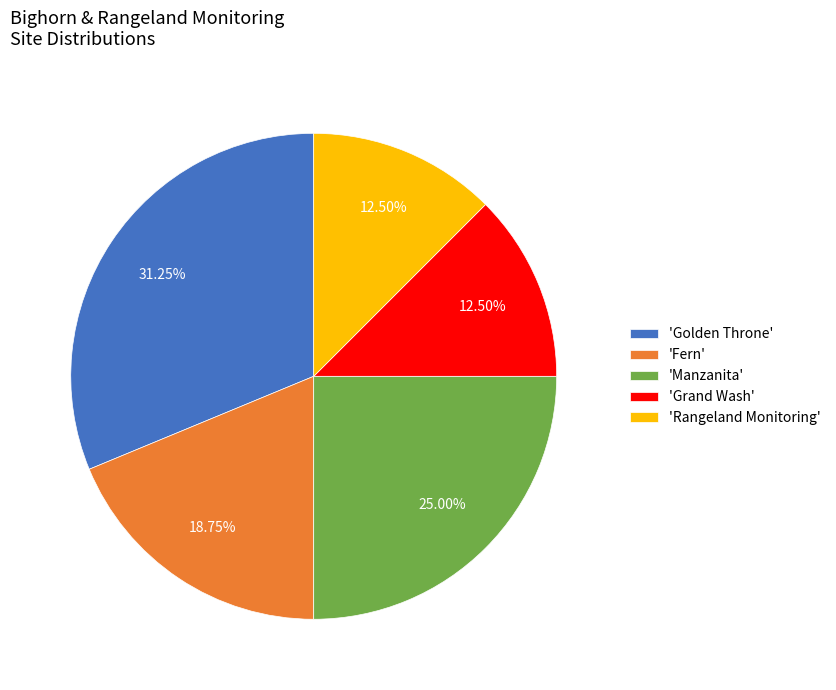

Is the sum of 'Golden Throne' and 'Grand Wash' greater than half?

No